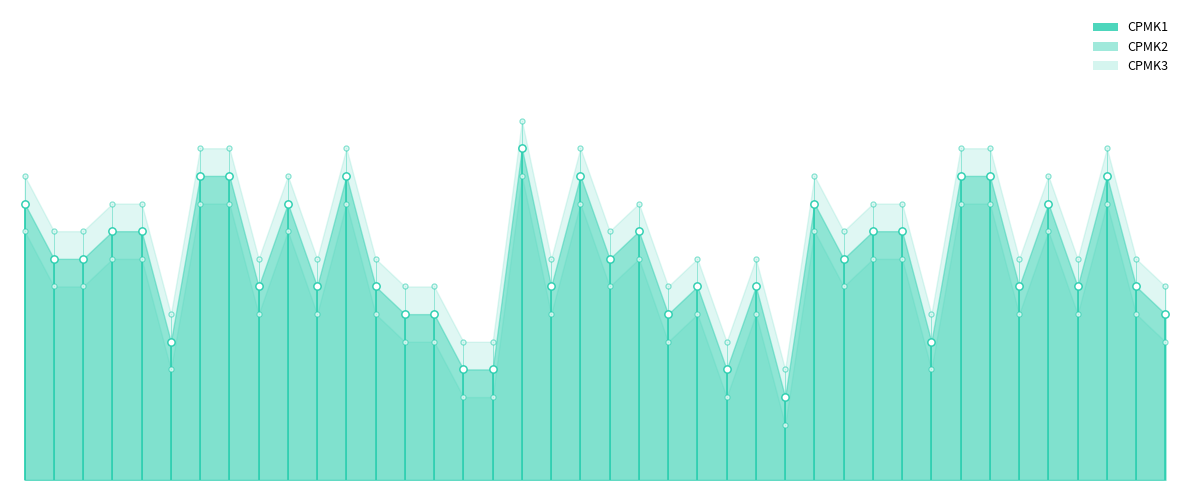

Which series has the widest spread of Y values?

CPMK1